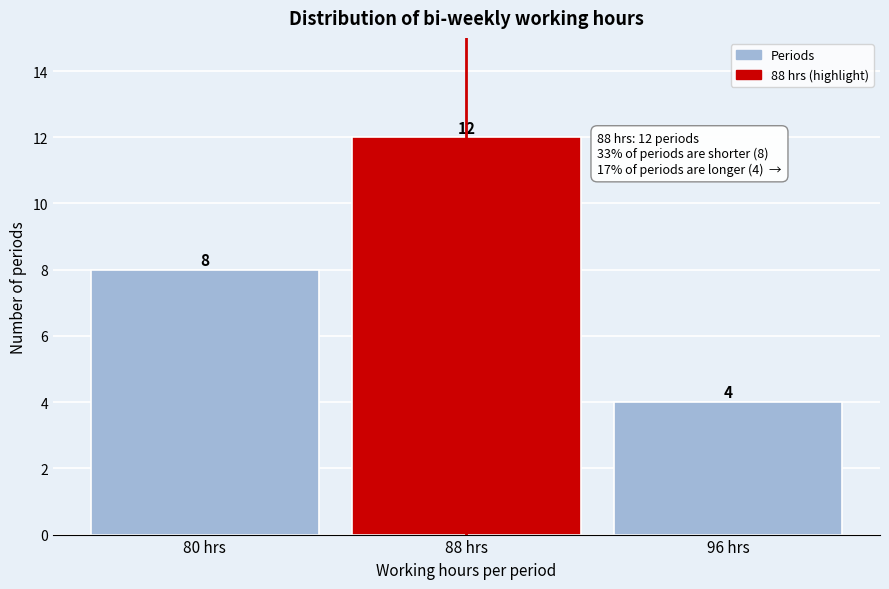

Reading left to right, list all the values displayed in this chart.

8	12	4